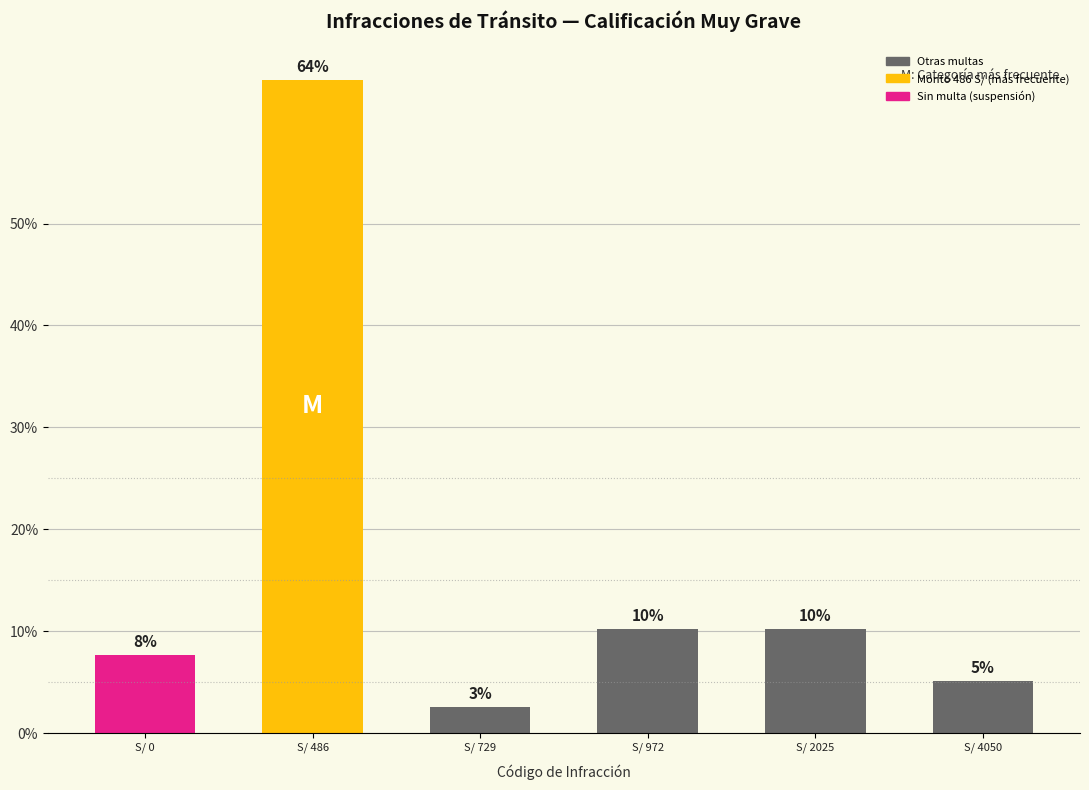

List the labels in order of value, smallest first.

S/ 729, S/ 4050, S/ 0, S/ 972, S/ 2025, S/ 486